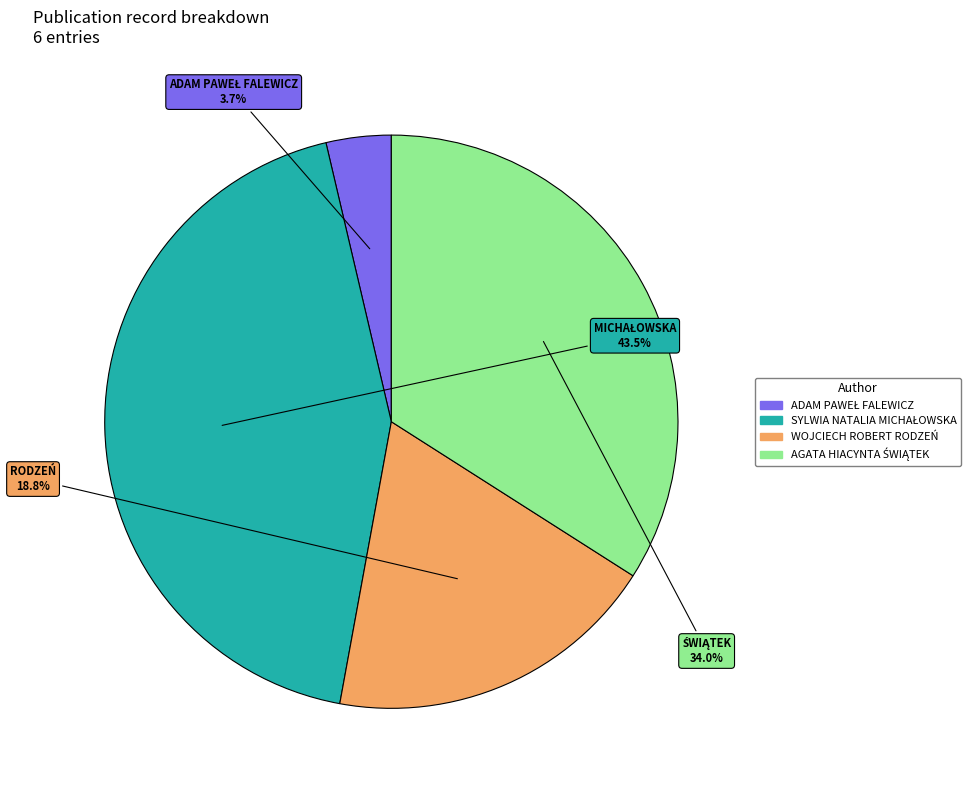

How many segments does this pie chart have?

4